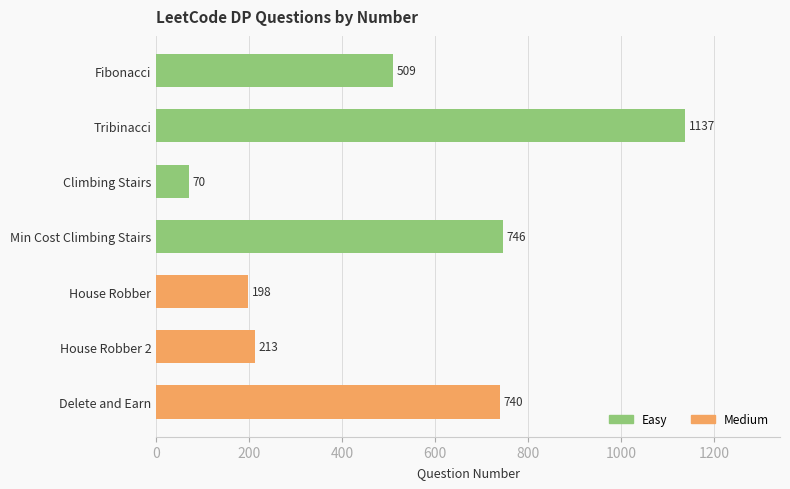

Where is the data nearest to the value 603?

Fibonacci